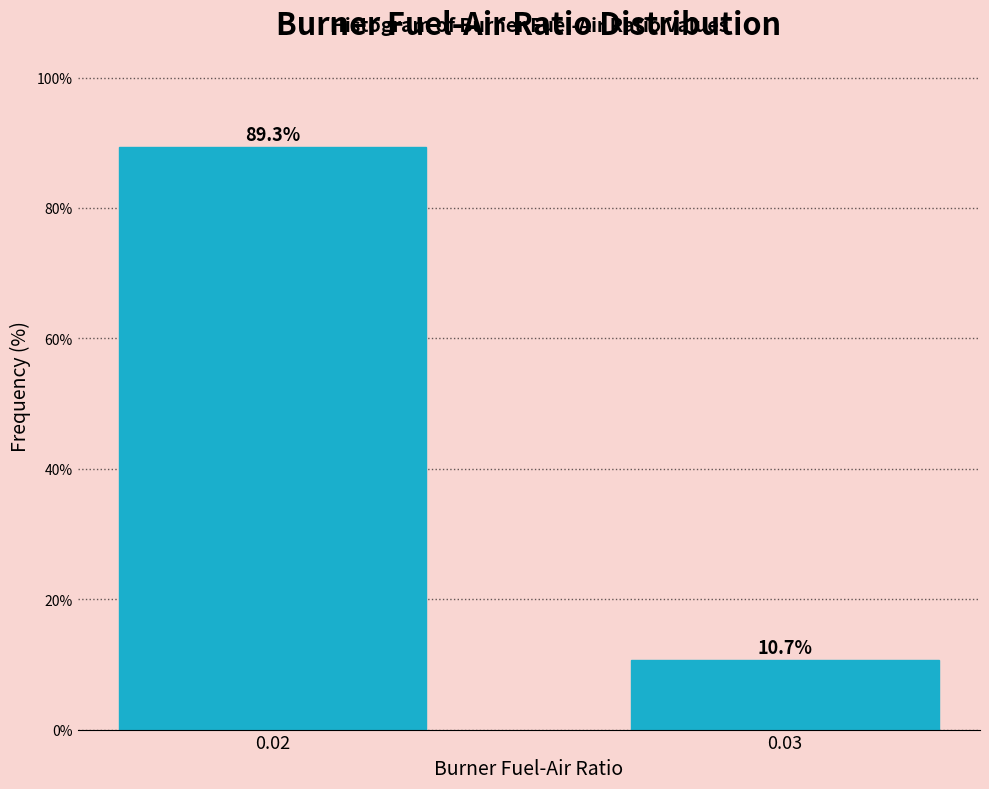

Reading left to right, extract all data points from this chart.

89.3	10.7